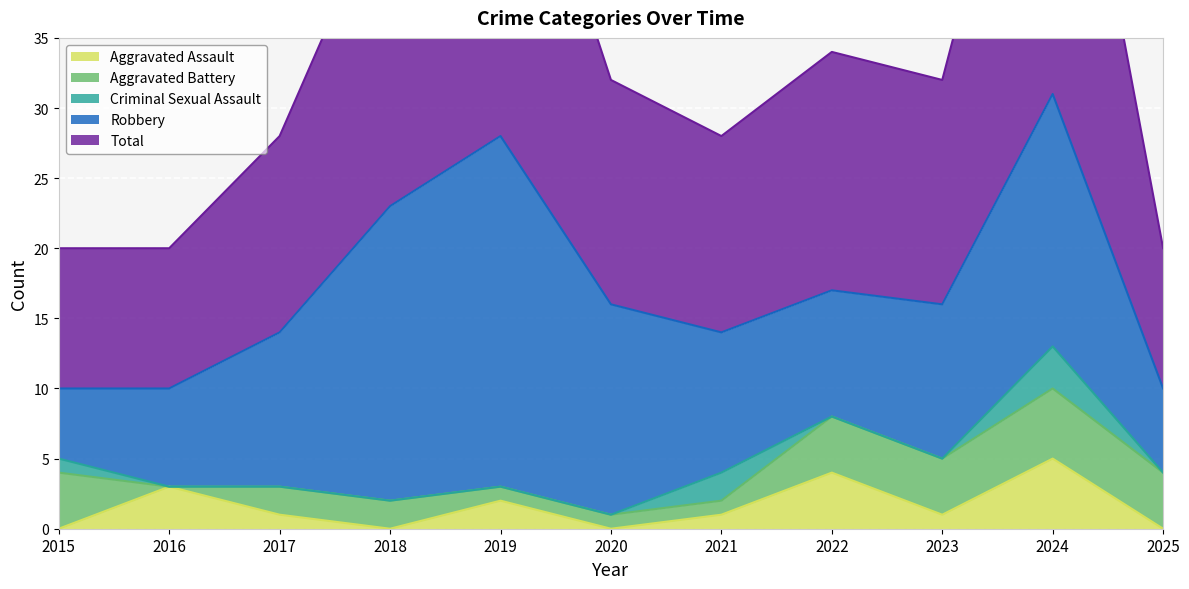

Reading left to right, what are all the values shown in this chart?

Aggravated Assault: 0	3	1	0	2	0	1	4	1	5	0
Aggravated Battery: 4	0	2	2	1	1	1	4	4	5	4
Criminal Sexual Assault: 1	0	0	0	0	0	2	0	0	3	0
Robbery: 5	7	11	21	25	15	10	9	11	18	6
Total: 10	10	14	23	28	16	14	17	16	31	10